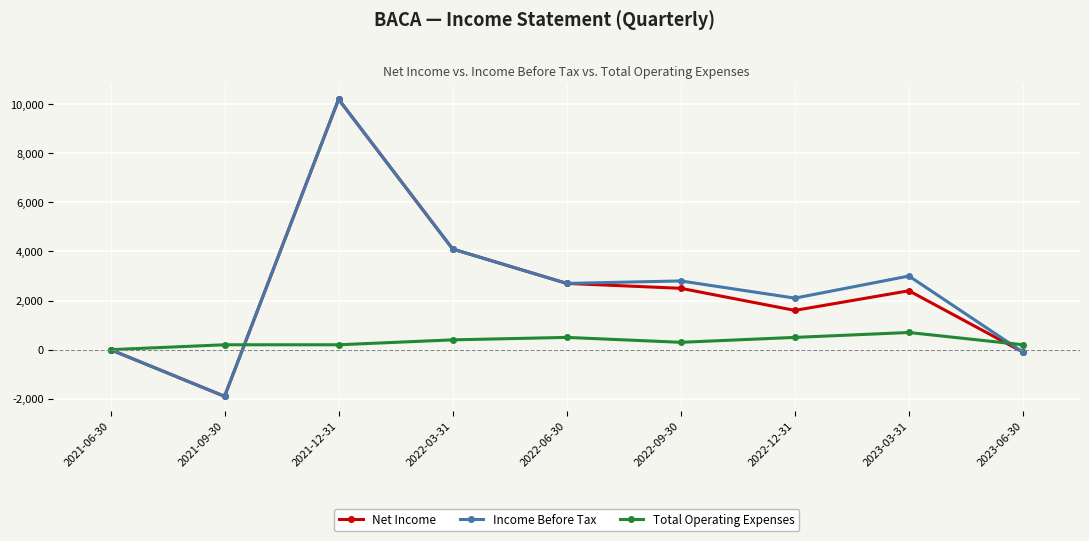

At 2022-12-31, list the series in order from smallest to largest.

Total Operating Expenses, Net Income, Income Before Tax